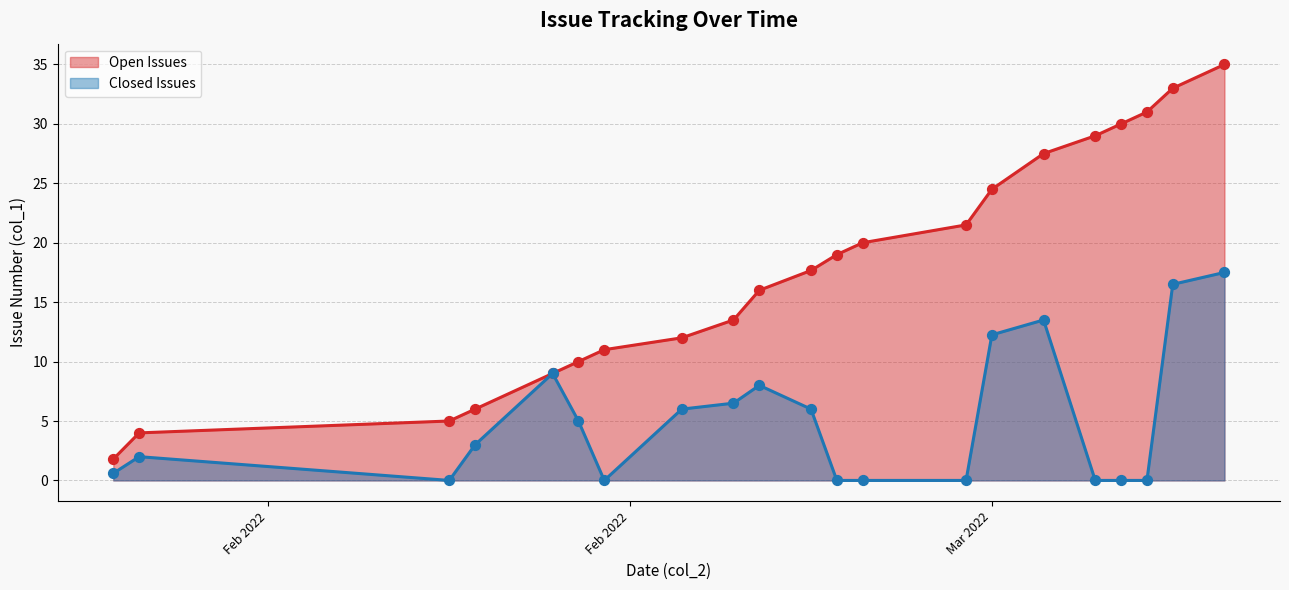

Is the value of Open Issues at 30 greater than the value of Closed Issues at 1?

Yes